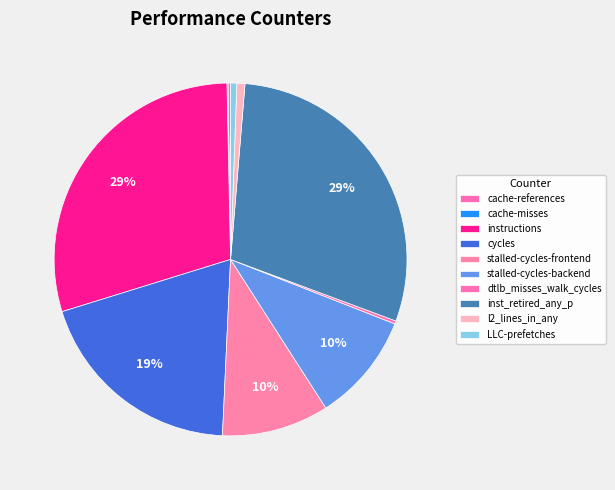

Does cache-references represent more than half of the total?

No